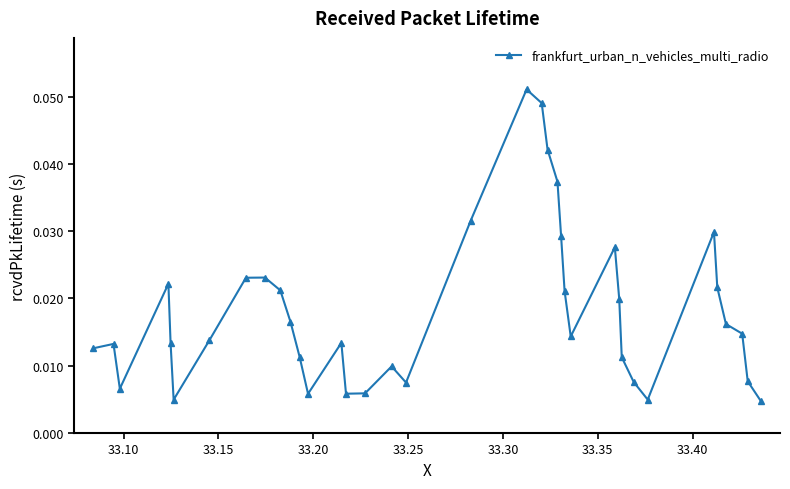

How many points are lower than both their immediate neighbors (excluding endpoints)?

7